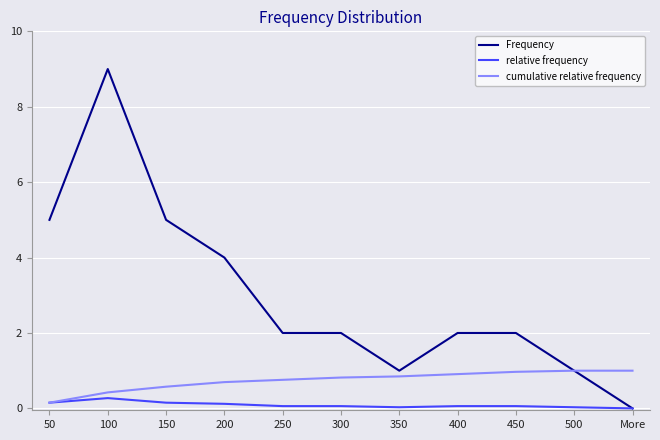

What value does the relative frequency series have at 250?

0.1